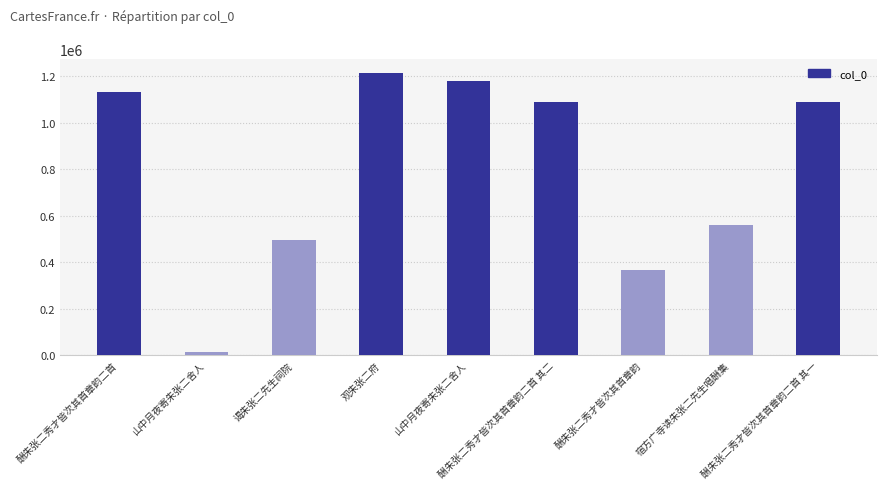

What is the change in value from 谒朱张二先生祠院 to 观朱张二府?

+719369